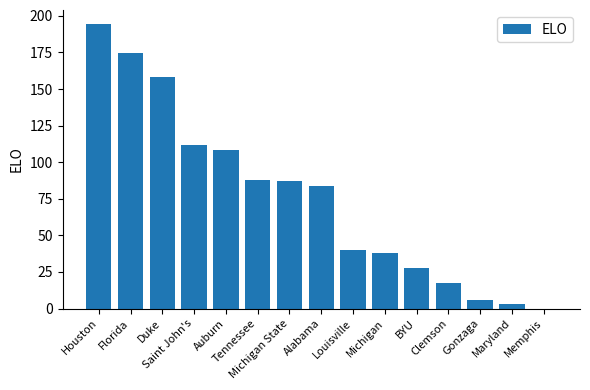

What is the sum of the values at Michigan and Memphis?

37.8